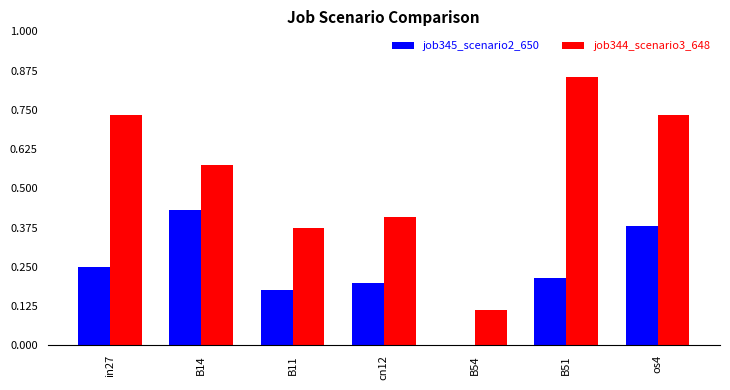

What is the total value across all series at in27?

1.0